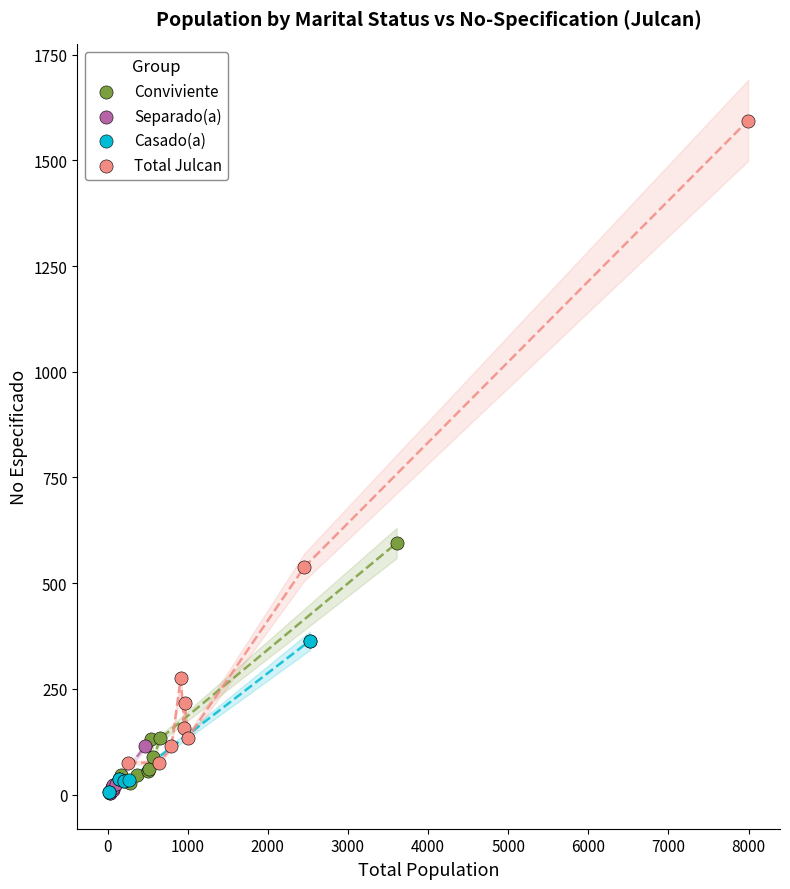

What are all the series names shown in the legend?

Conviviente, Separado(a), Casado(a), Total Julcan